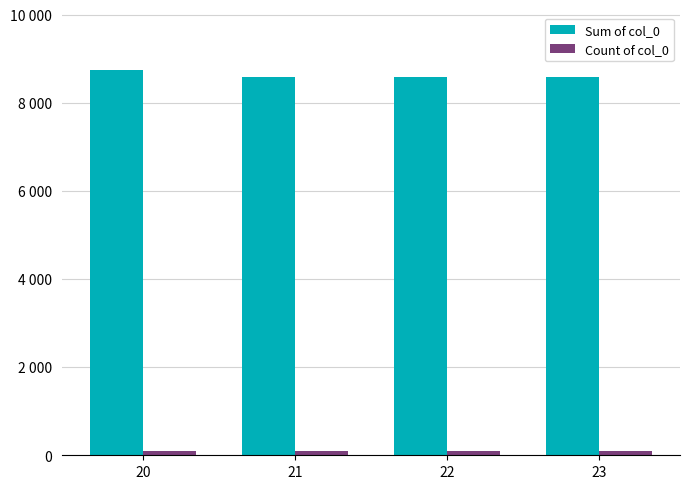

Are the bars grouped side by side (vs. stacked)?

Yes